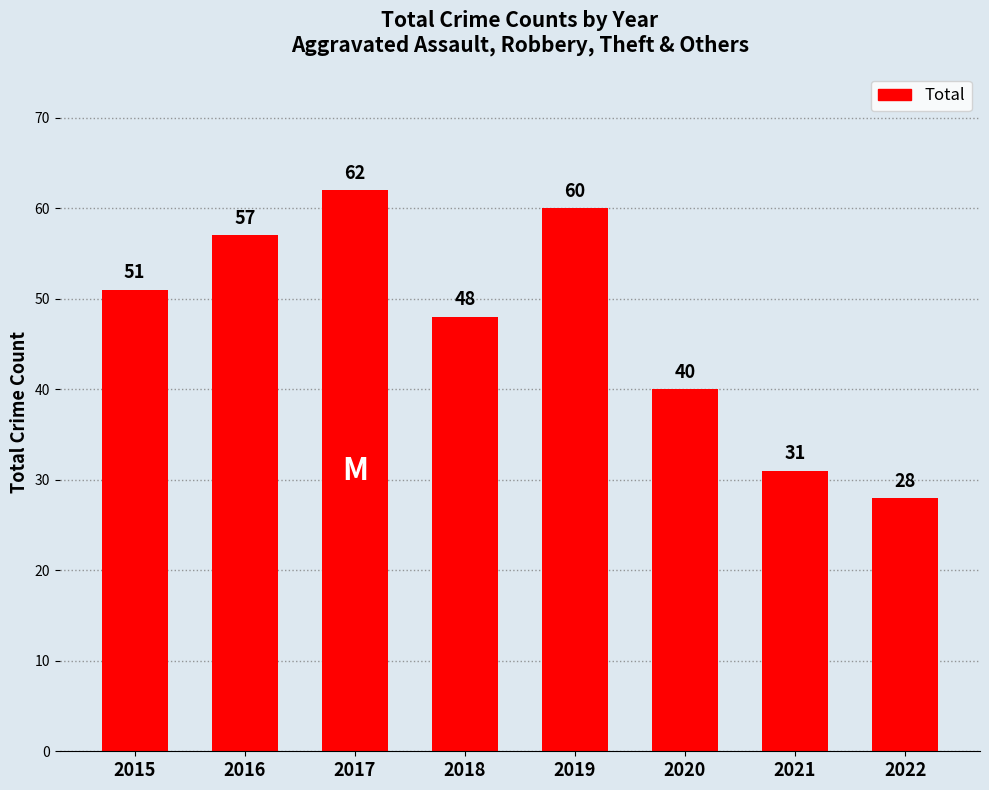

Rank the categories by value from lowest to highest.

2022, 2021, 2020, 2018, 2015, 2016, 2019, 2017